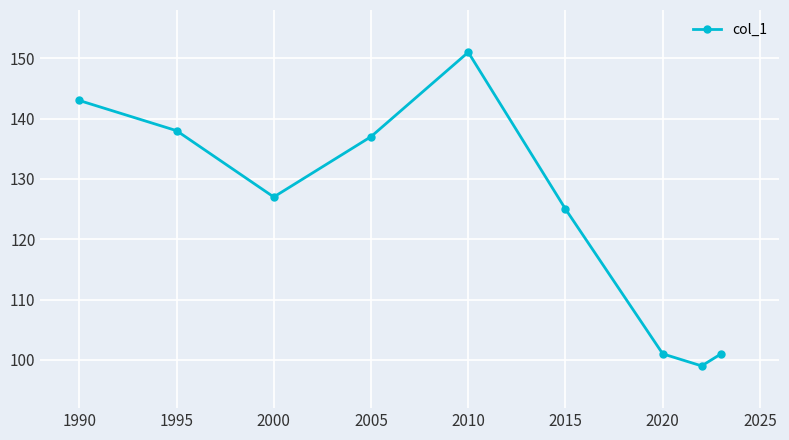

Reading right to left, transcribe all the data shown in this chart.

101	99	101	125	151	137	127	138	143